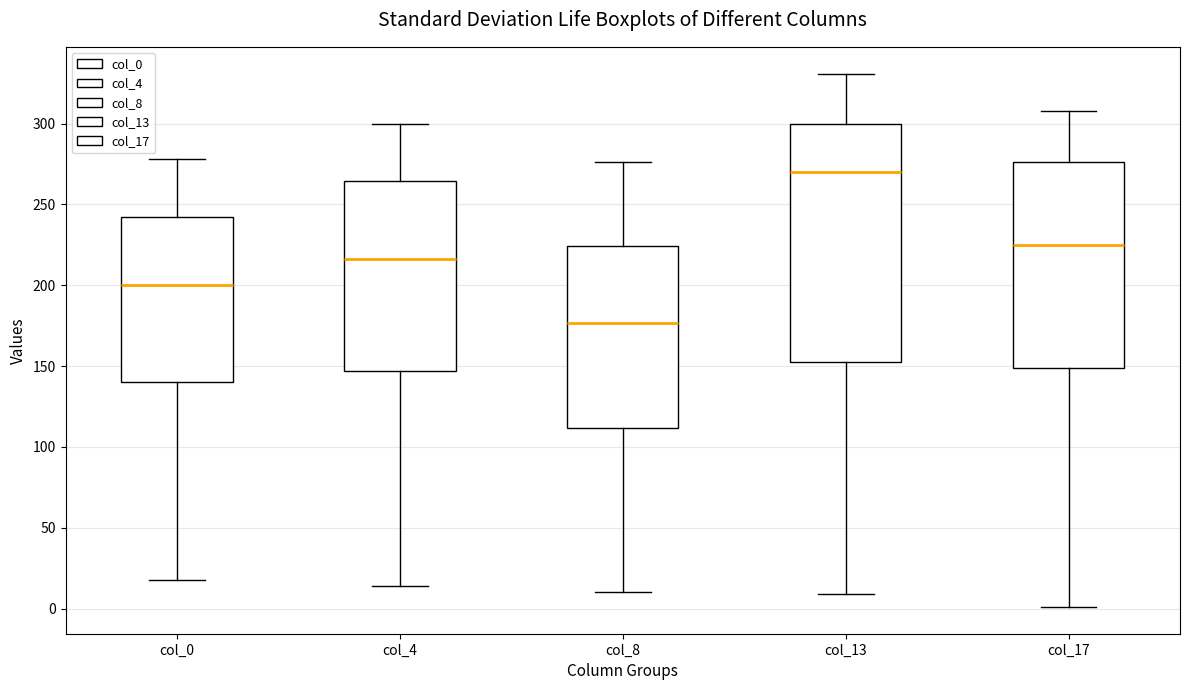

Which box has the lowest median line?

col_8